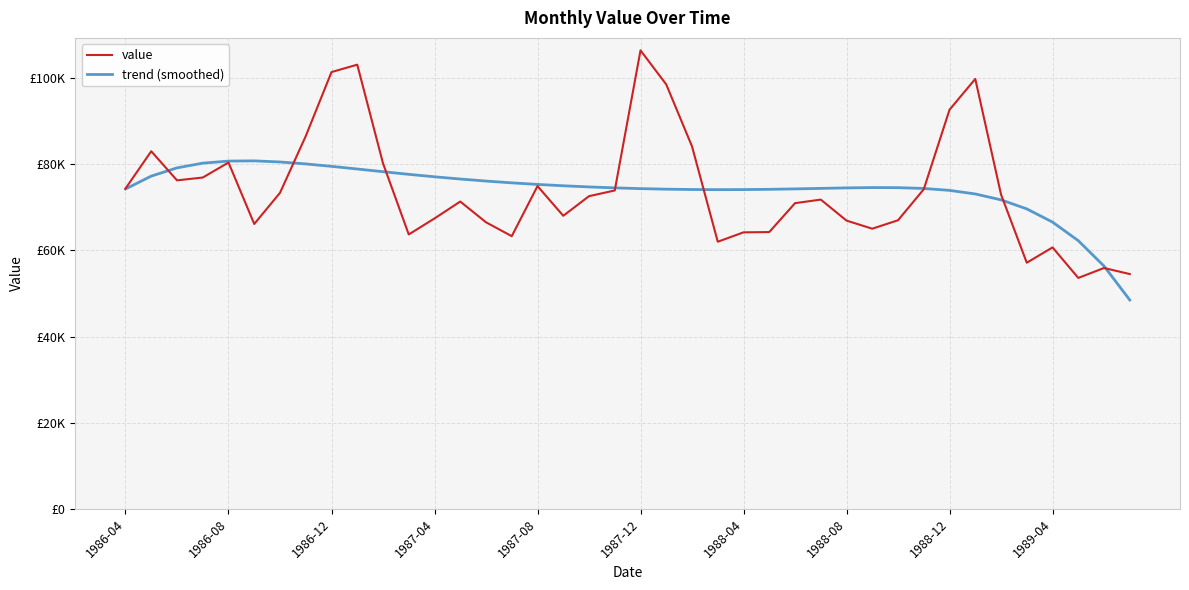

True or false: trend (smoothed) and value cross at least once.

True